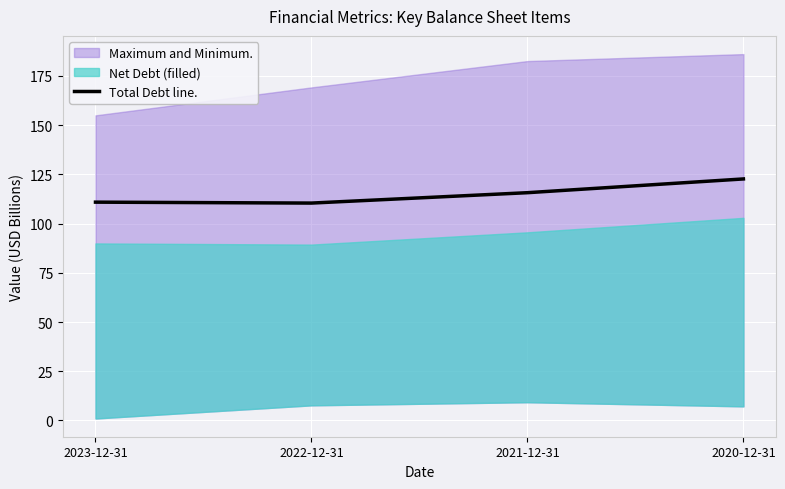

What is the label of the 1st point from the right?

2020-12-31